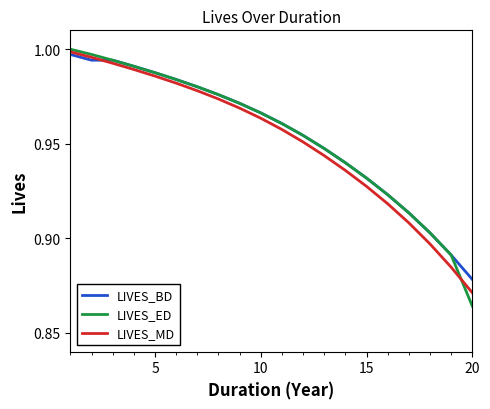

What is the difference between the maximum and minimum values in the LIVES_BD series?

0.1